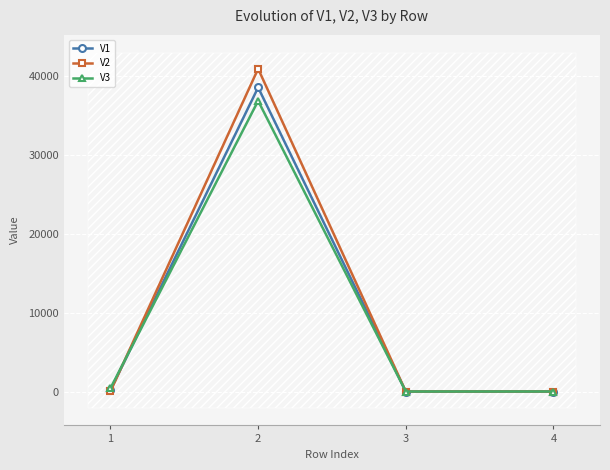

List the series in order of their overall mean, lowest first.

V3, V1, V2